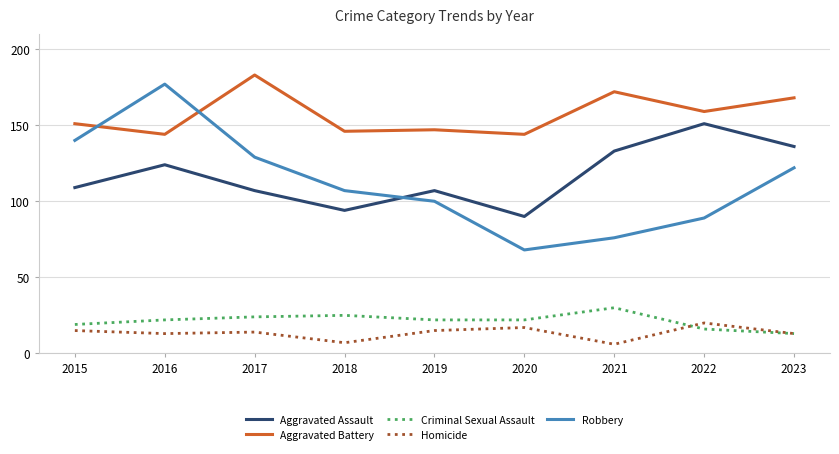

How many interior local peaks does the Robbery series have?

1